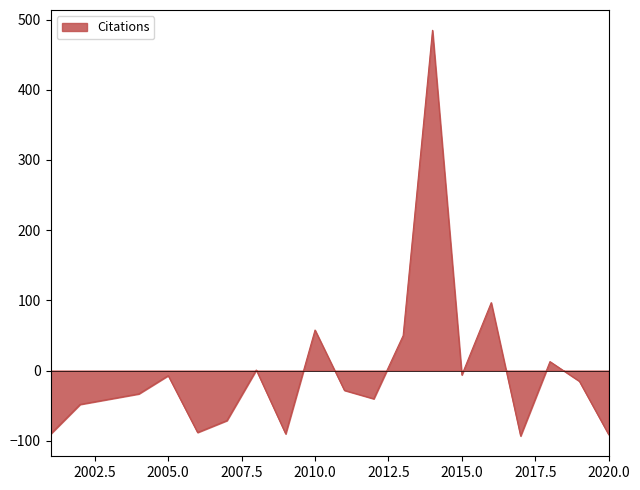

What is the difference between the maximum and minimum values?

578.0